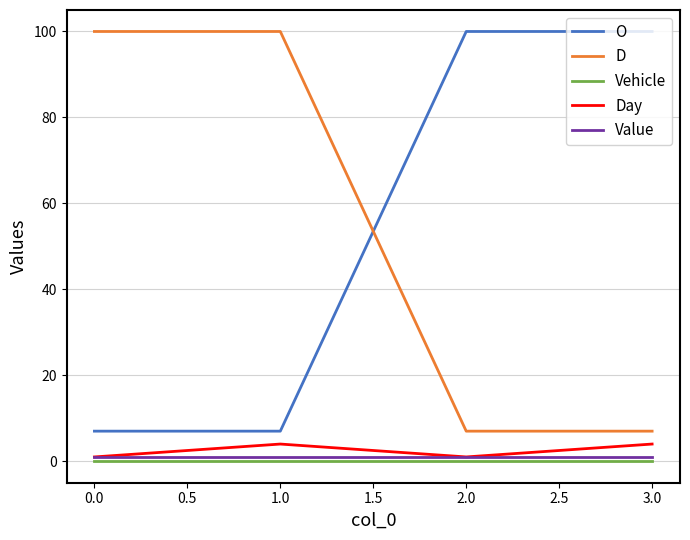

The value of O at 1.0 is 7. True or false?

True